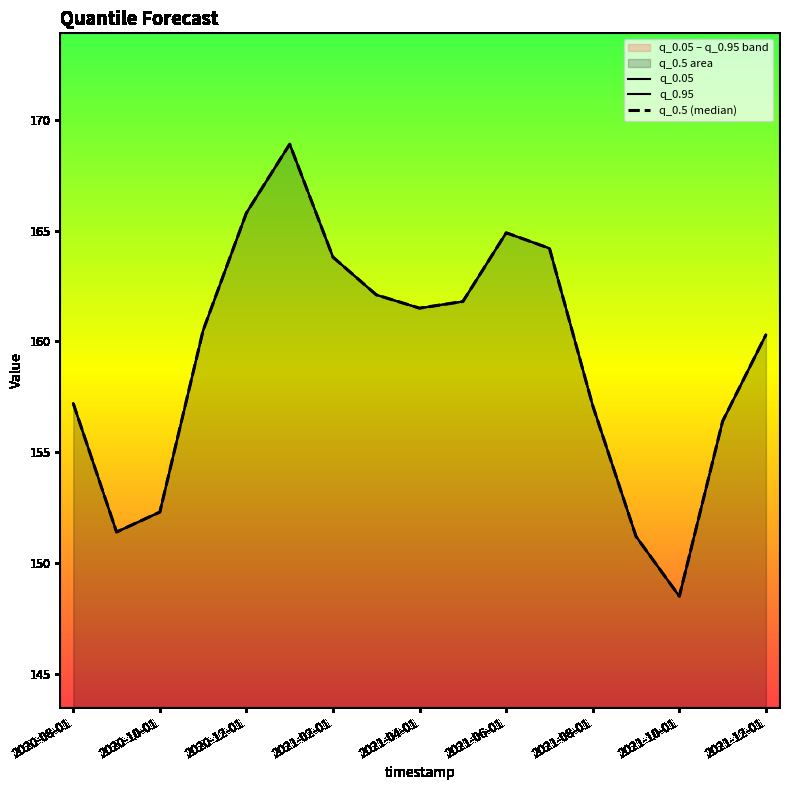

At which label is q_0.95 closest to 158?

2020-08-01